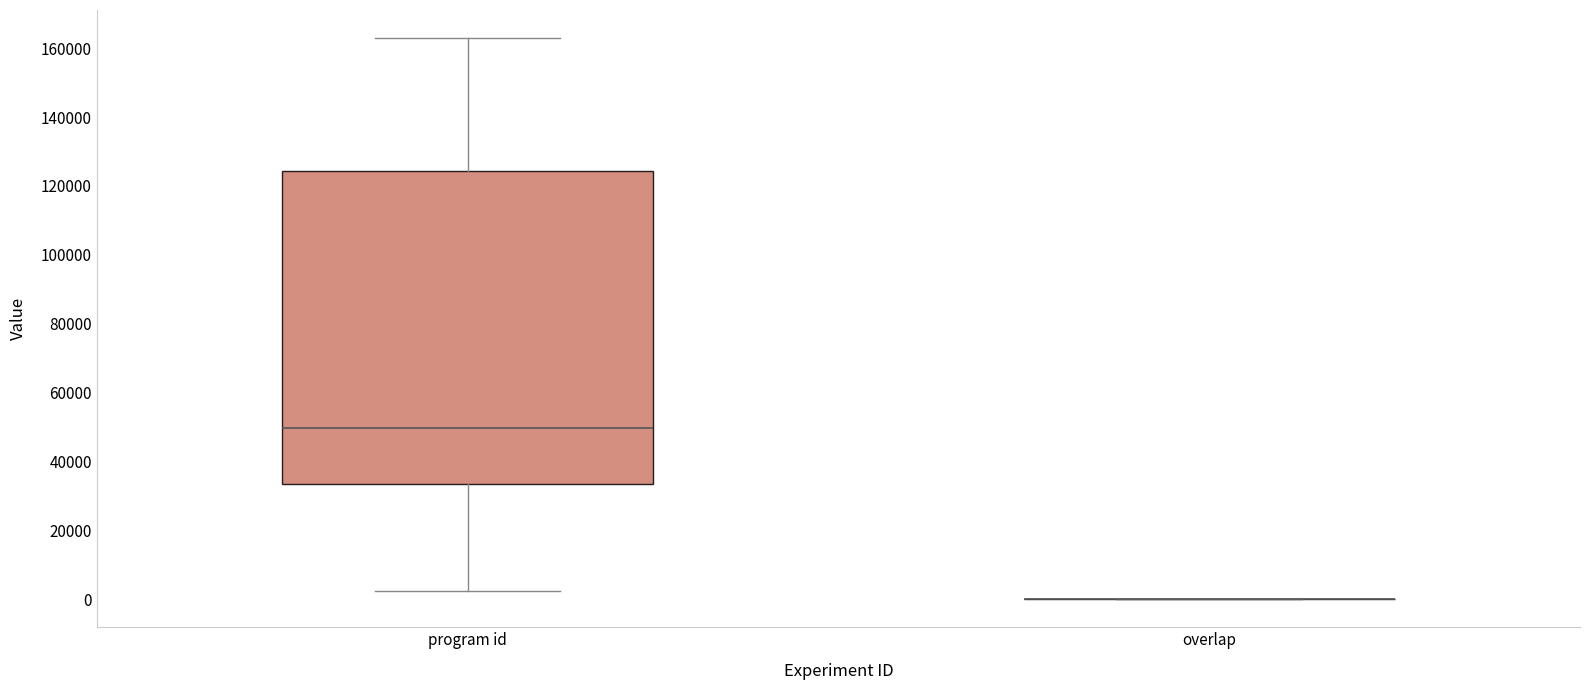

Reading left to right, transcribe this box plot: for each box, give where its median line is, the range the box spans, and where its two whiskers end, as read against the y-axis. The values are not printed on the chart, so give them approximately, as read against the axis.

program id: median 50000, box 34000 to 124000, whiskers 2000 to 162000
overlap: box collapsed to a line at 0, whiskers 0 to 0